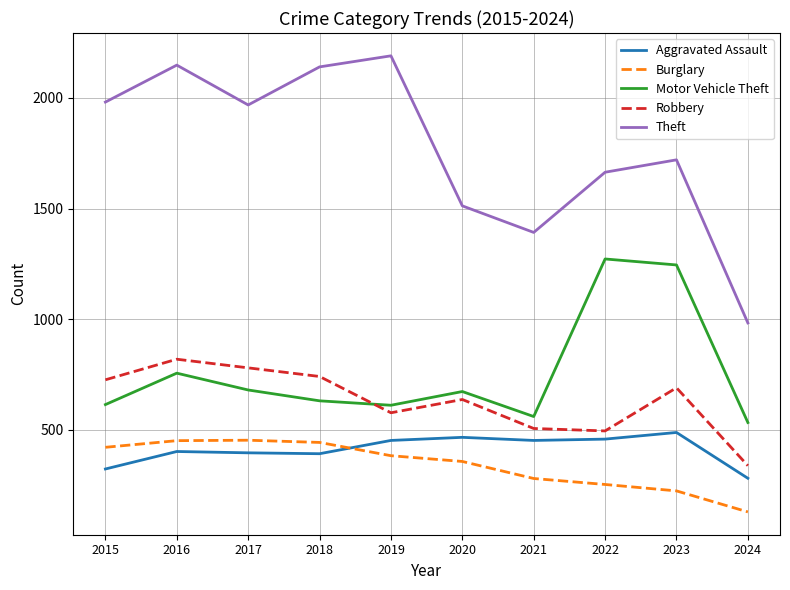

What is the spread (max minus min) of values at 2019?

1807